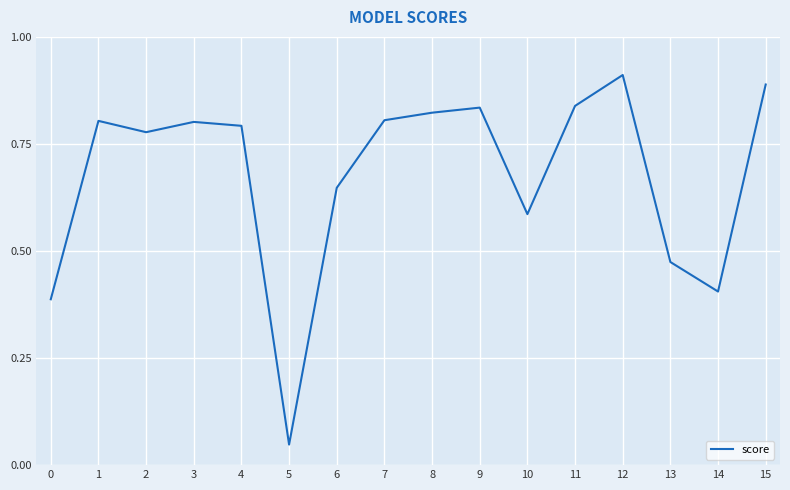

What is the change in value from 10 to 13?

-0.1